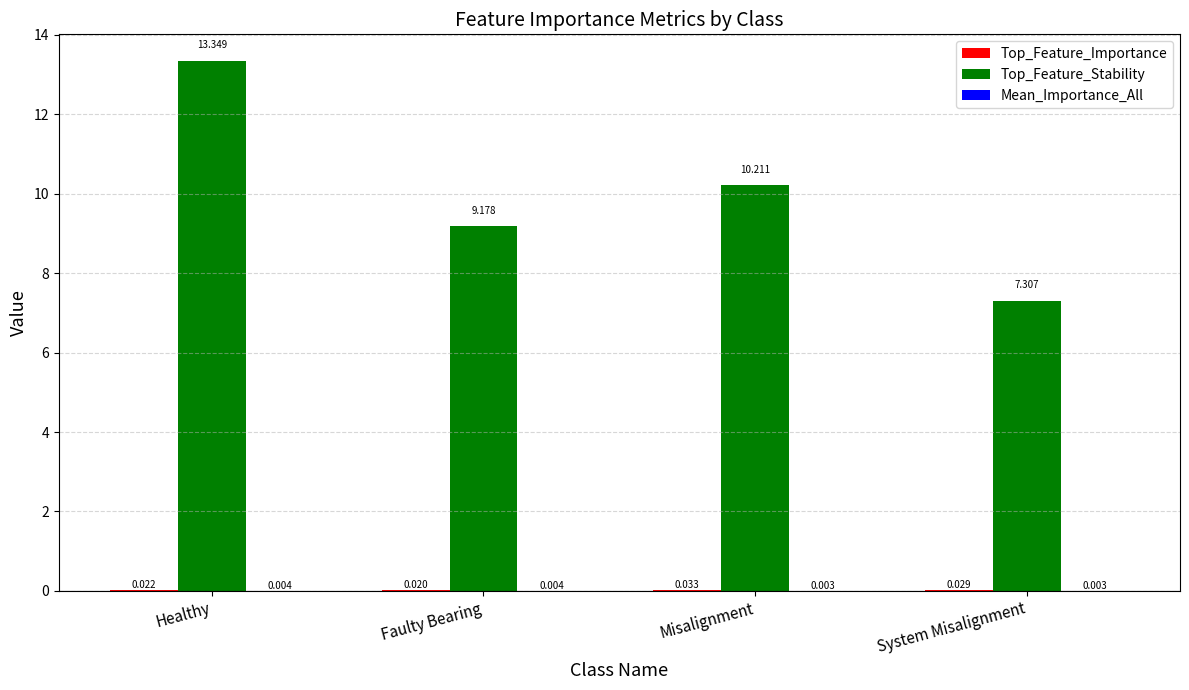

At which category does the chart reach its peak across all series?

Healthy